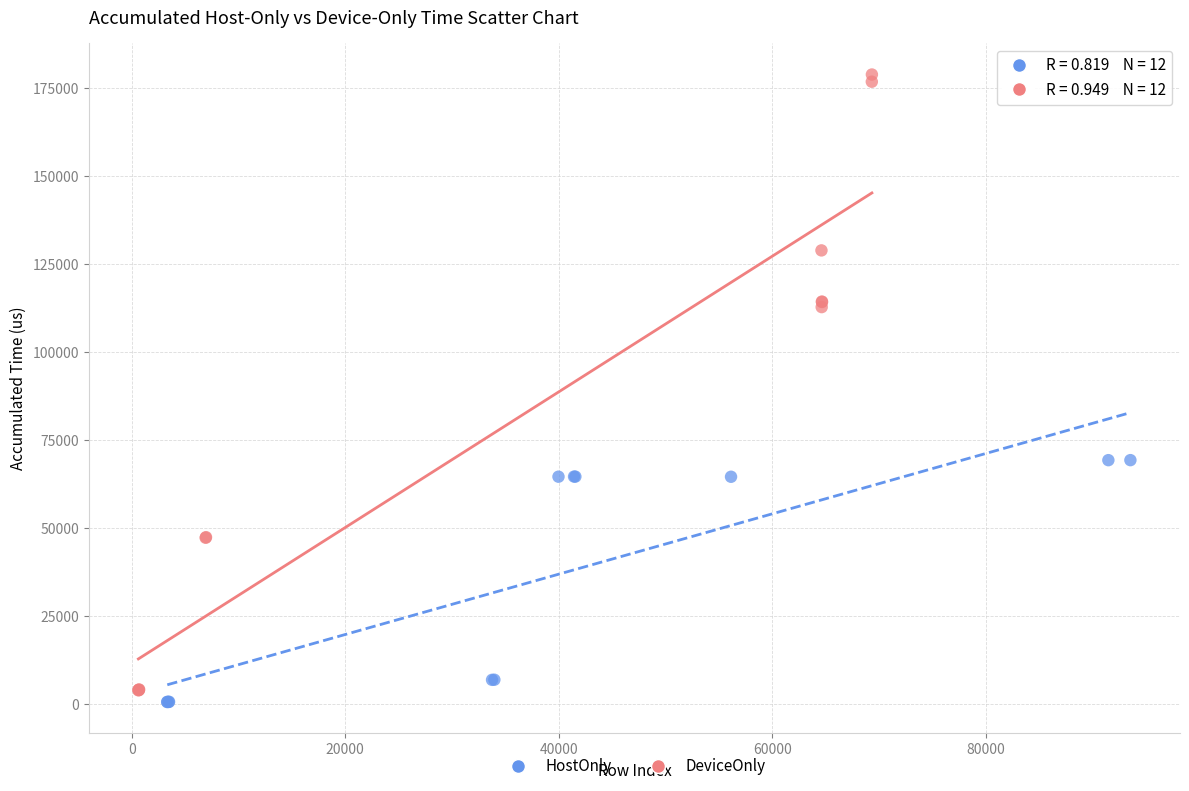

Which series contains the highest Y value?

DeviceOnly